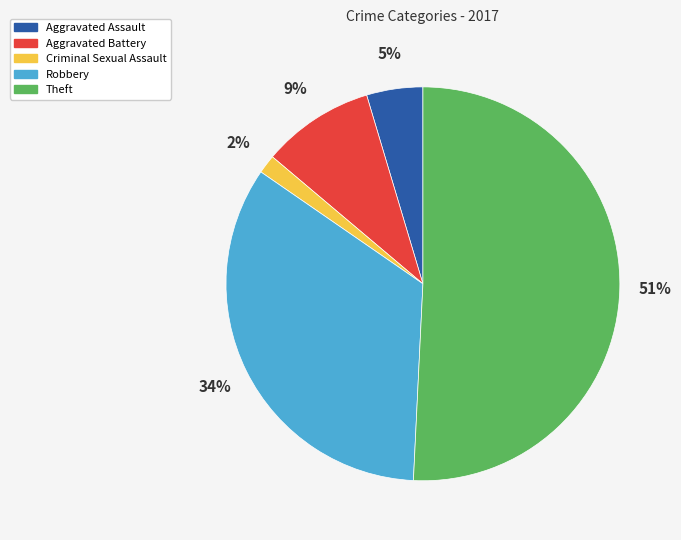

How many slices are in this pie chart?

5